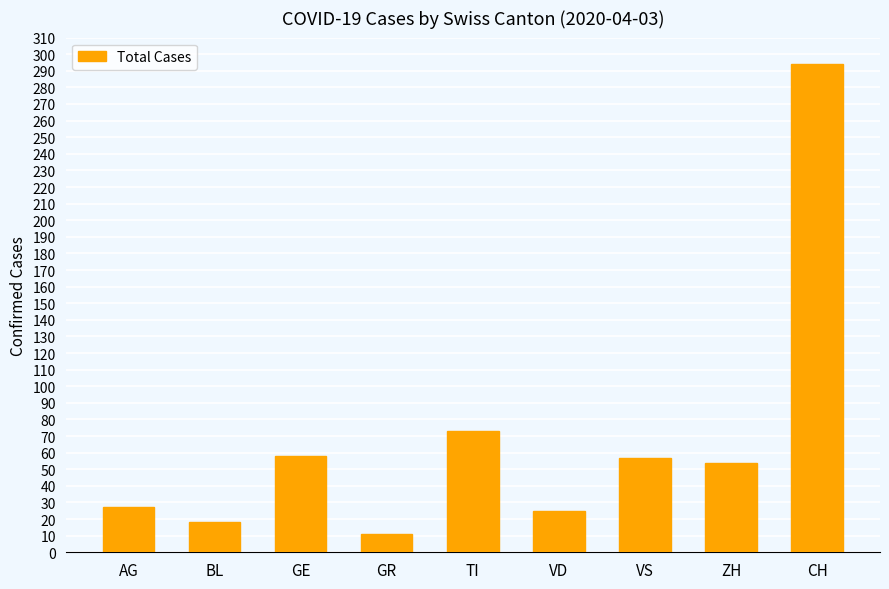

Are the bars grouped side by side (vs. stacked)?

No